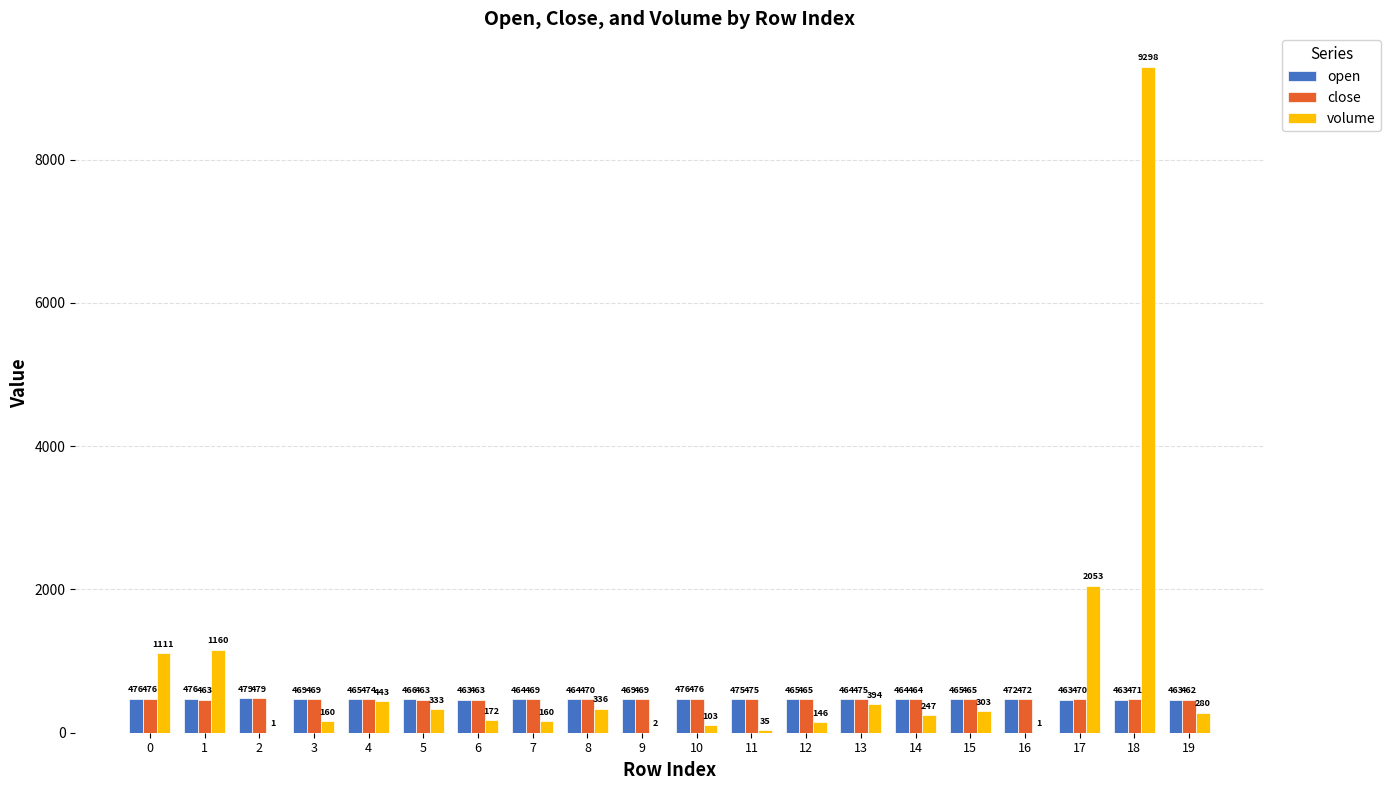

What is the sum of all open values?

9361